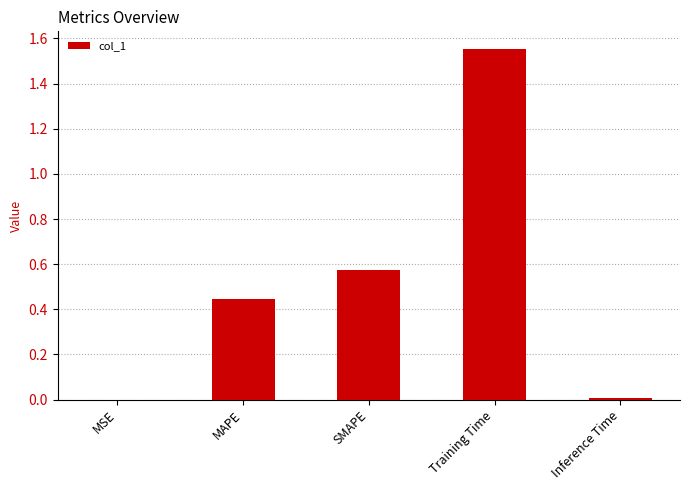

What is the sum of the values at MAPE and Training Time?

2.0